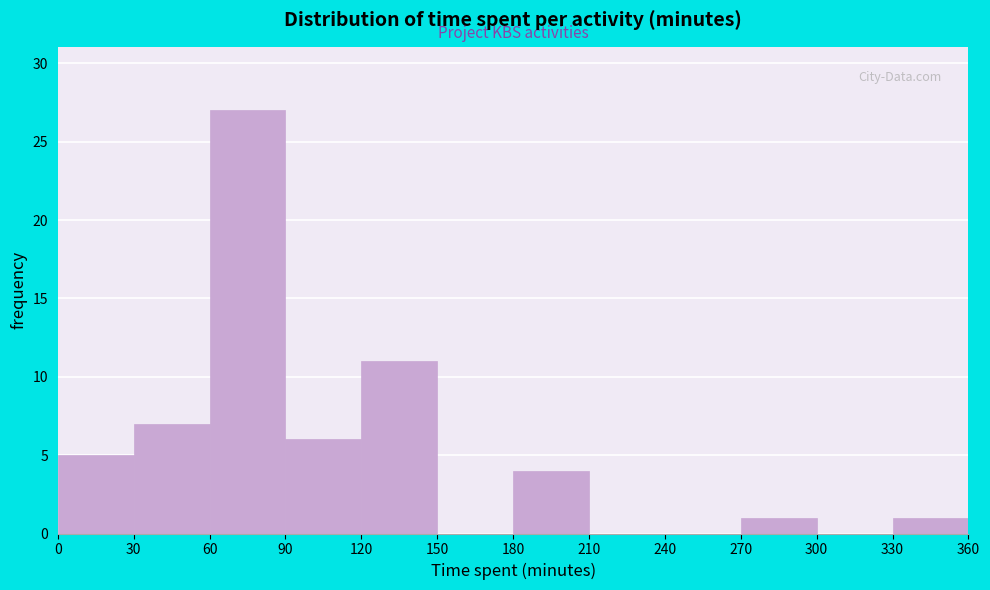

Reading left to right, list every bar in this chart as the range it spans on the x-axis followed by its height. The values are not printed on the chart, so give them approximately, as read against the axis.

0 to 30: 5
30 to 60: 7
60 to 90: 27
90 to 120: 6
120 to 150: 11
150 to 180: 0
180 to 210: 4
210 to 240: 0
240 to 270: 0
270 to 300: 1
300 to 330: 0
330 to 360: 1